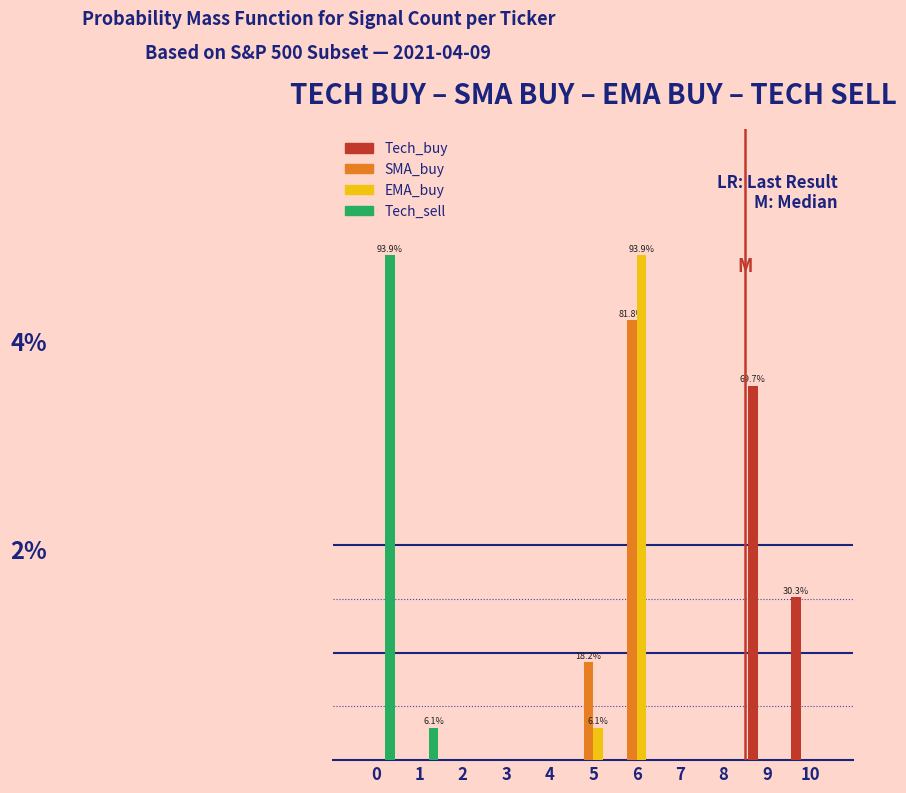

What are all the series names shown in the legend?

Tech_buy, SMA_buy, EMA_buy, Tech_sell